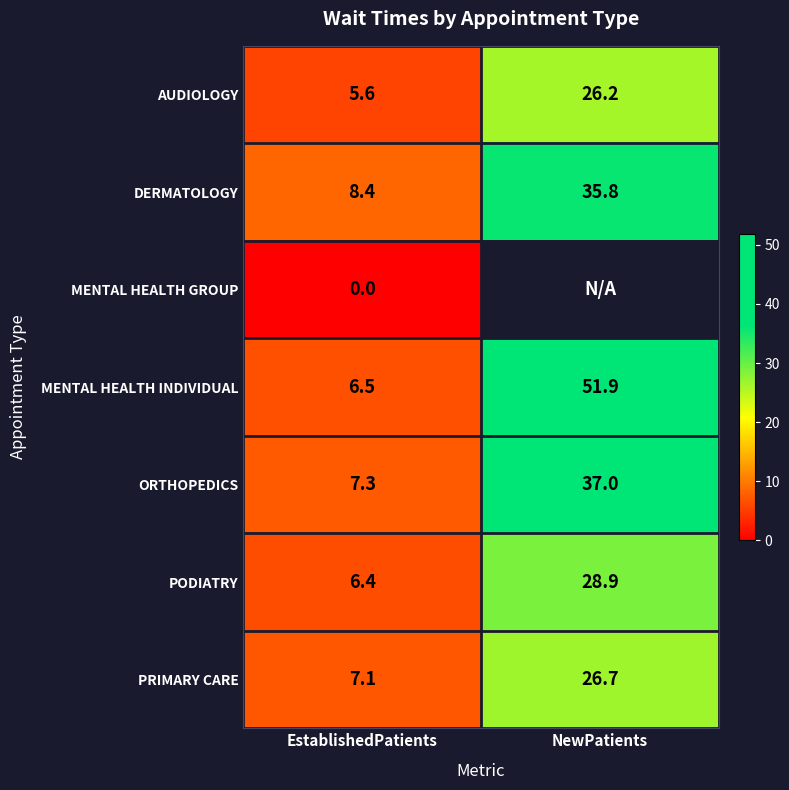

What is the total value across all series at EstablishedPatients?

41.3